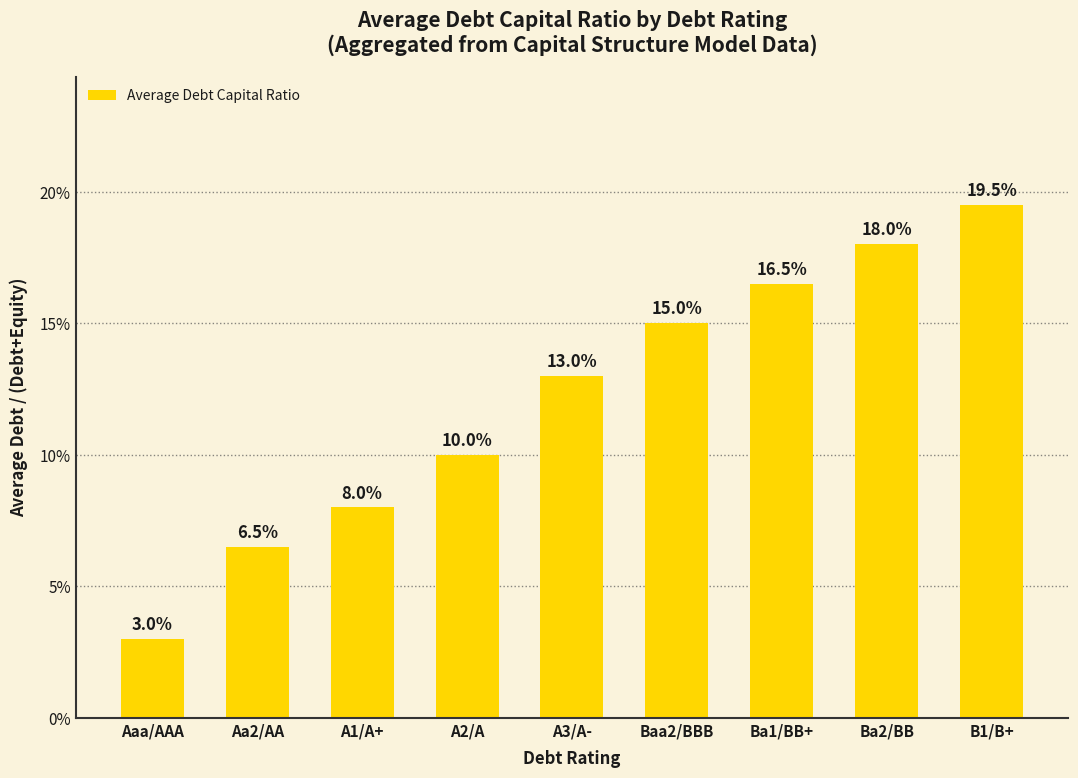

List the labels in order of value, smallest first.

Aaa/AAA, Aa2/AA, A1/A+, A2/A, A3/A-, Baa2/BBB, Ba1/BB+, Ba2/BB, B1/B+